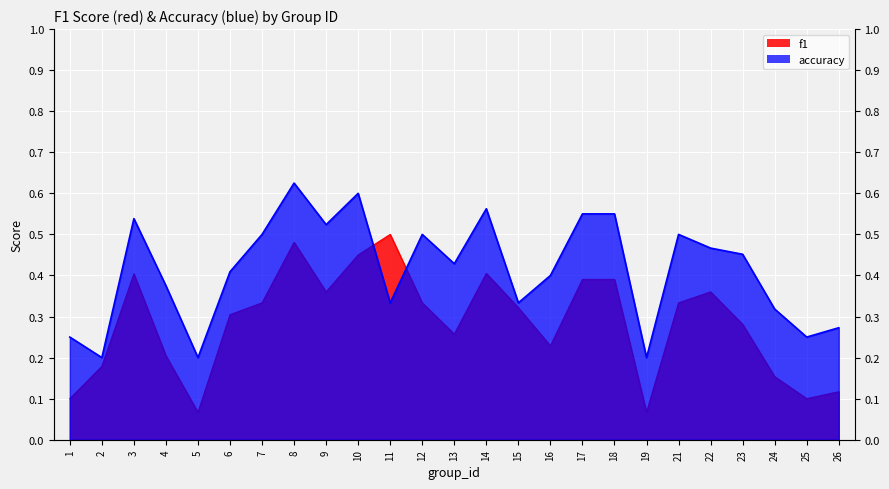

How many times do accuracy and f1 cross each other?

2